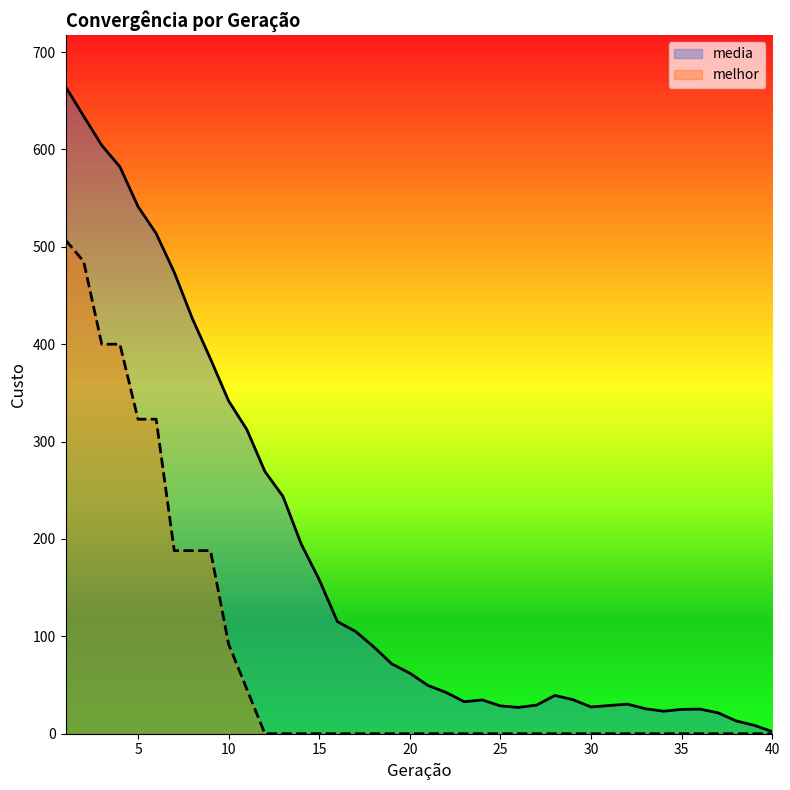

What is the total value across all series at 18?

89.3